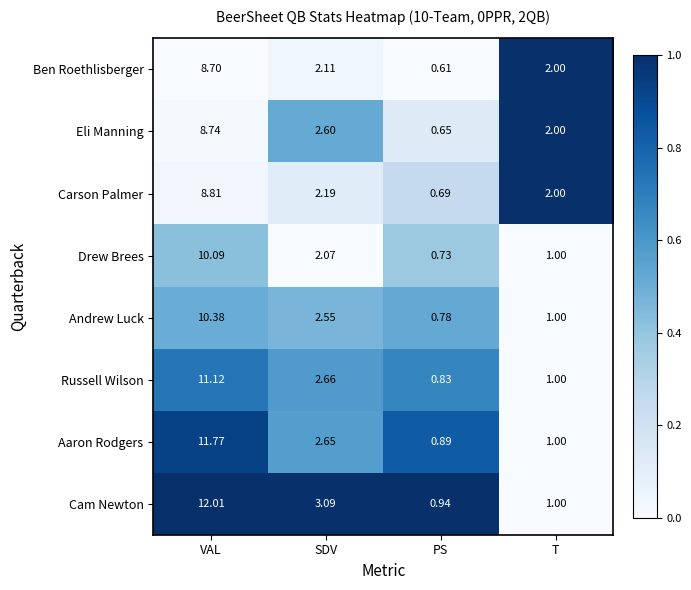

At which category does the chart reach its peak across all series?

VAL